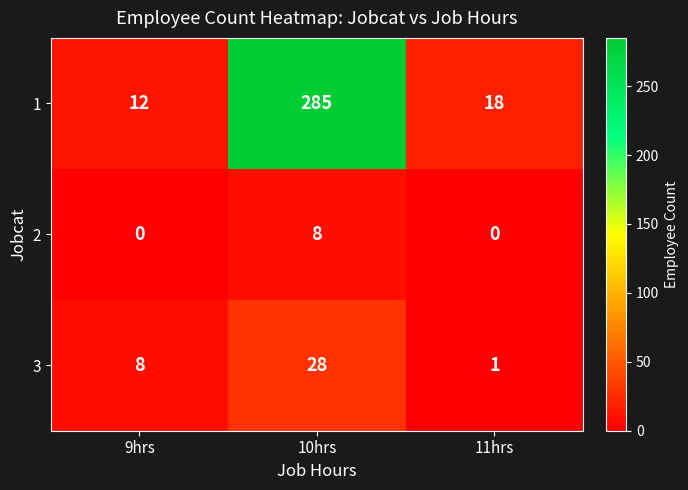

Count the number of categories in the chart.

3